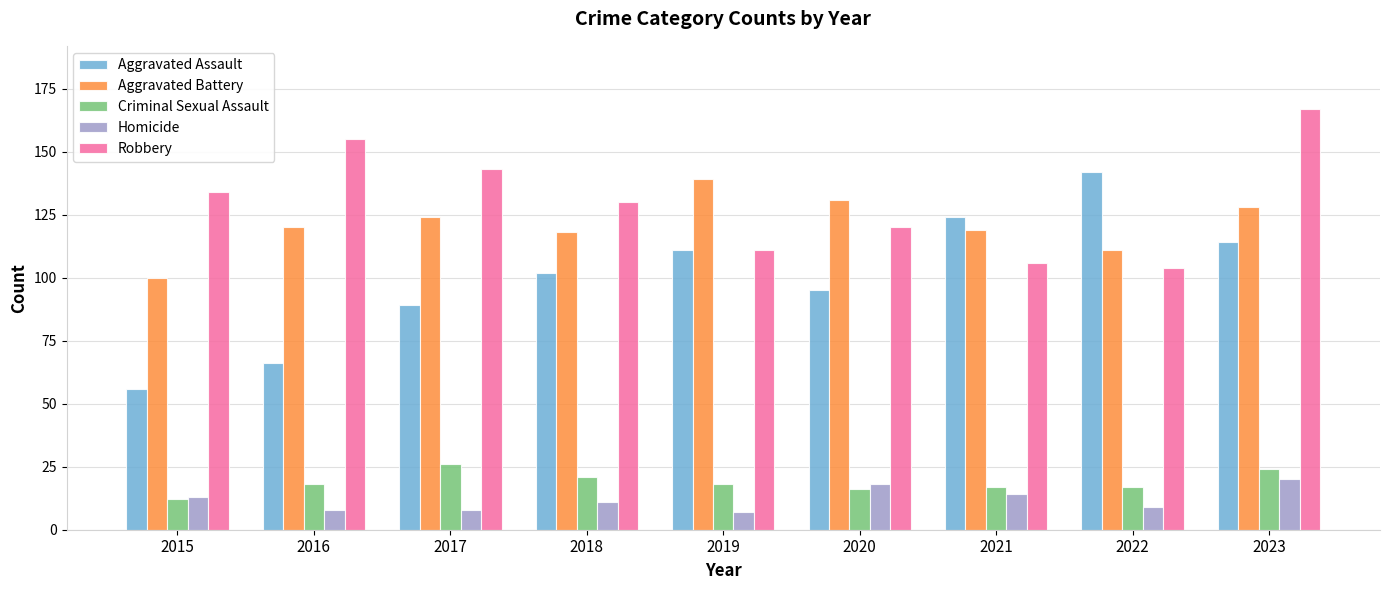

What is the sum of the Robbery values at 2016 and 2015?

289